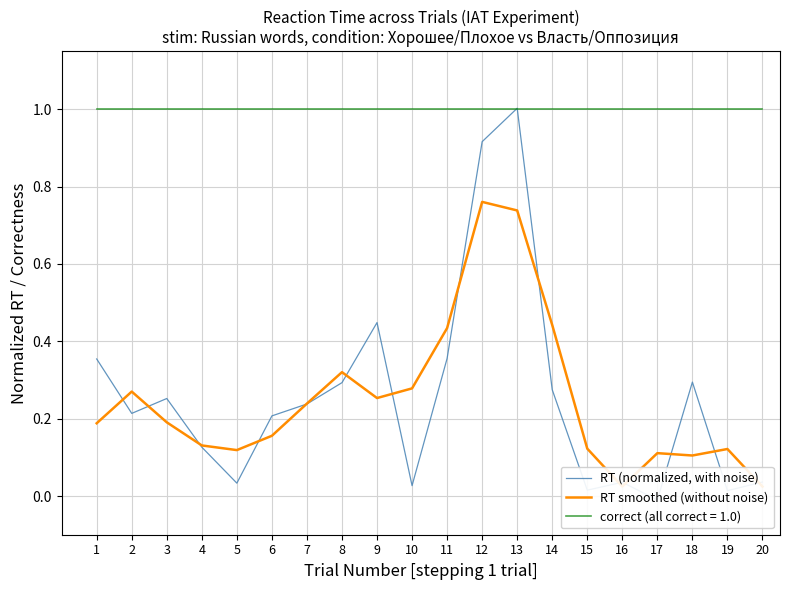

Rank the categories by RT (normalized, with noise) value from lowest to highest.

17, 19, 15, 10, 5, 16, 20, 4, 6, 2, 7, 3, 14, 8, 18, 1, 11, 9, 12, 13